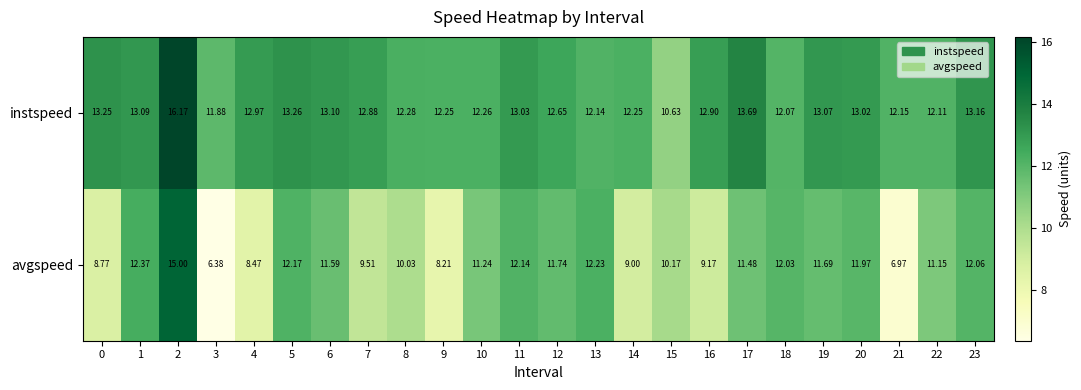

How many categories are shown in the chart?

24